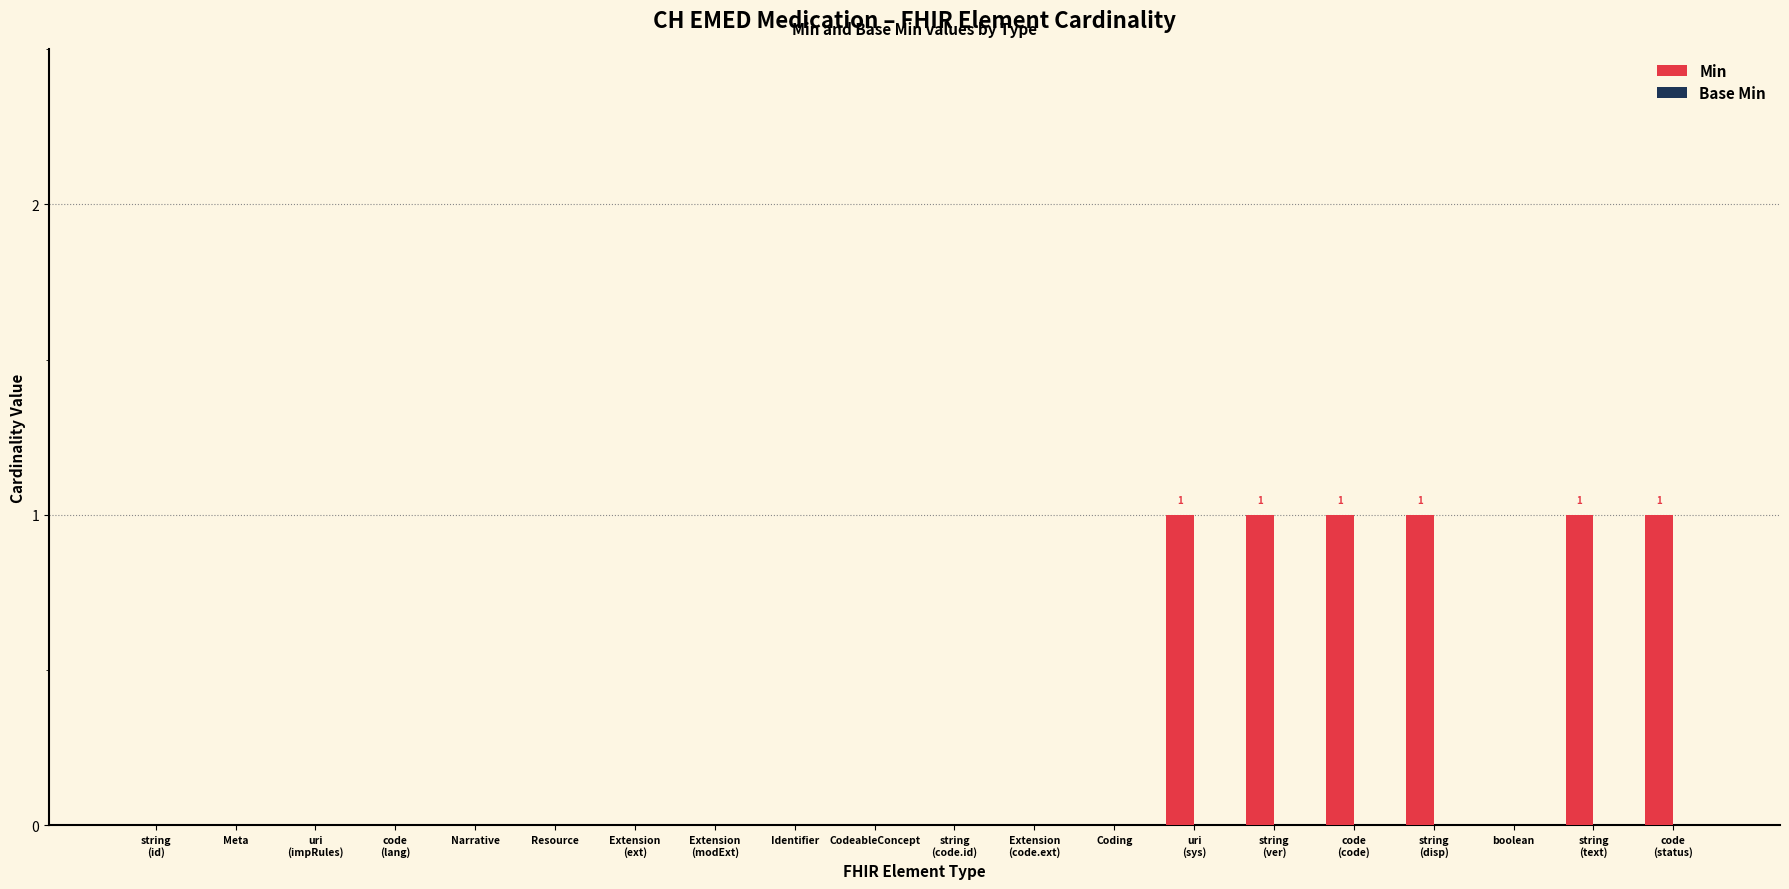

What is the sum of all values?

6